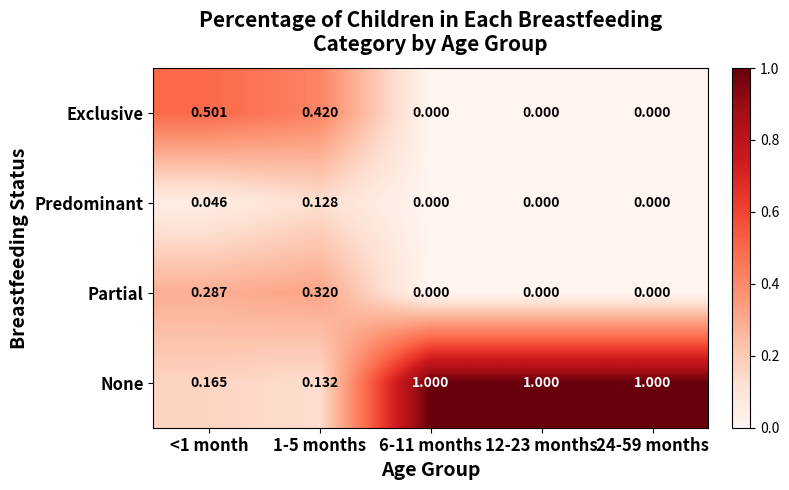

Which series has the largest range (max minus min)?

None